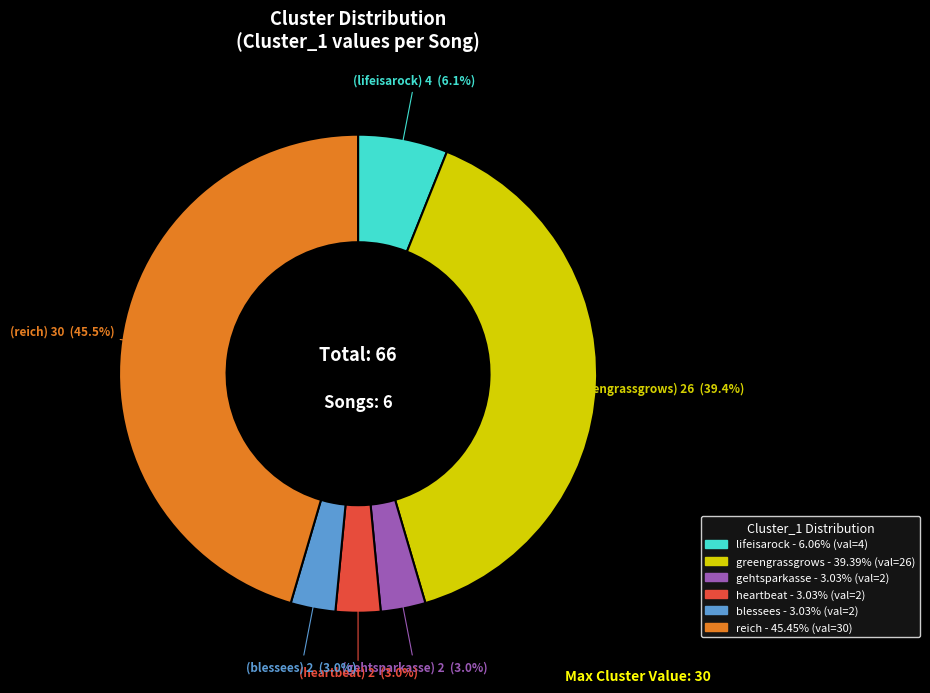

Is there a majority slice in this chart?

No